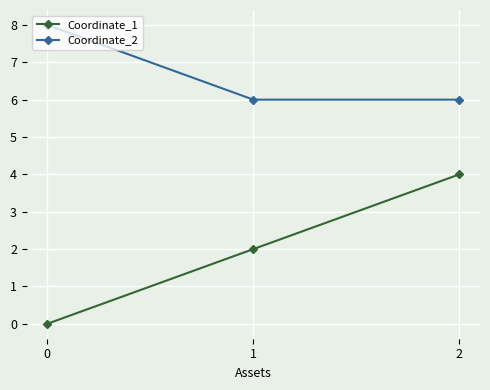

What is the difference between the Coordinate_1 values at 2 and 0?

4